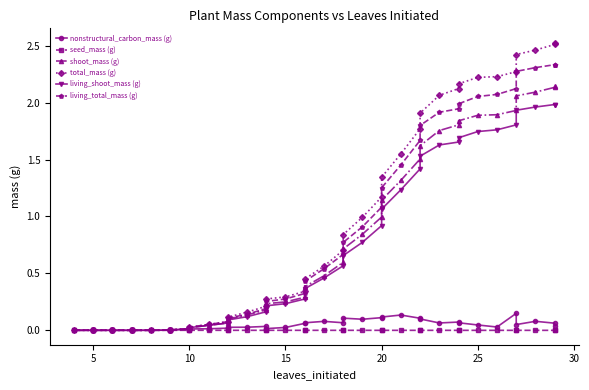

Is the value of living_total_mass (g) at 10 greater than the value of nonstructural_carbon_mass (g) at 22?

No